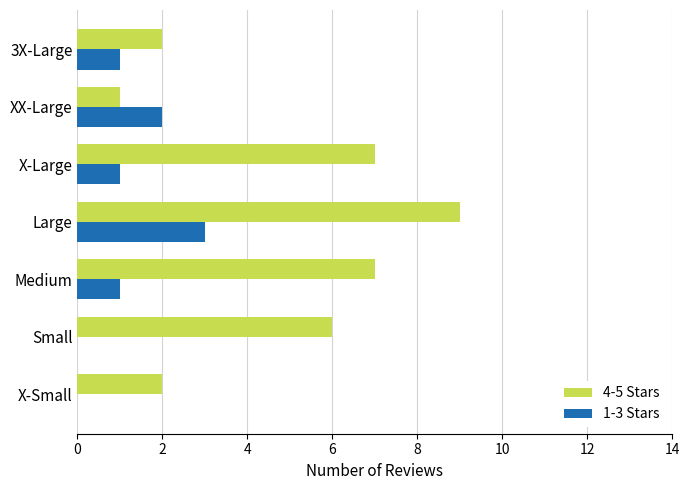

The 1-3 Stars series shows 2 at 3X-Large. True or false?

False